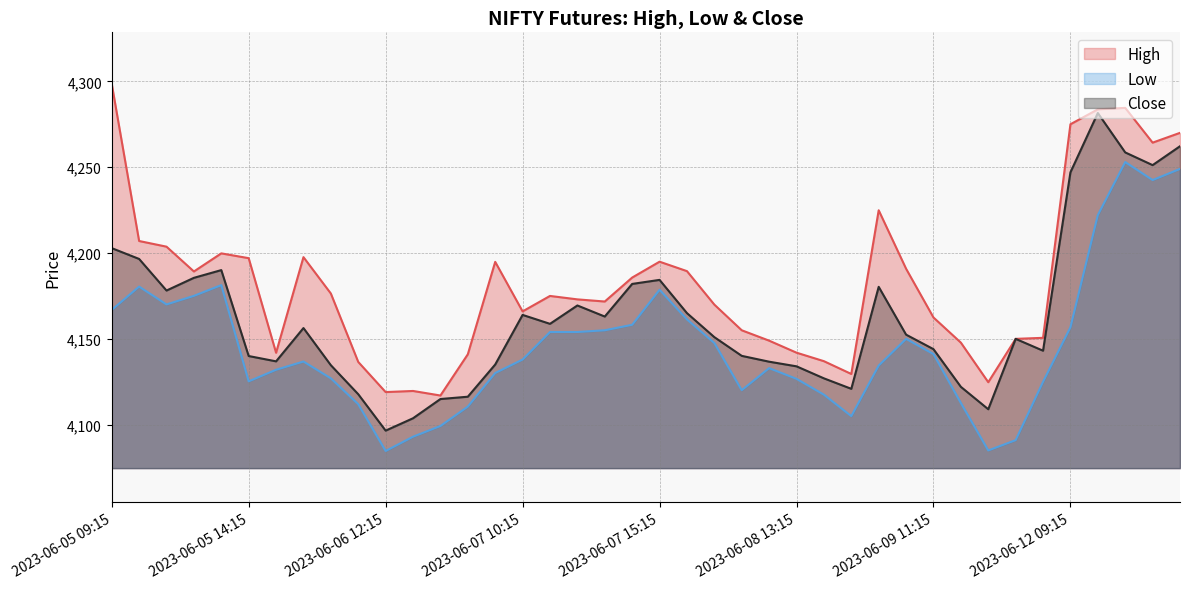

Which series has the largest total across all categories?

High